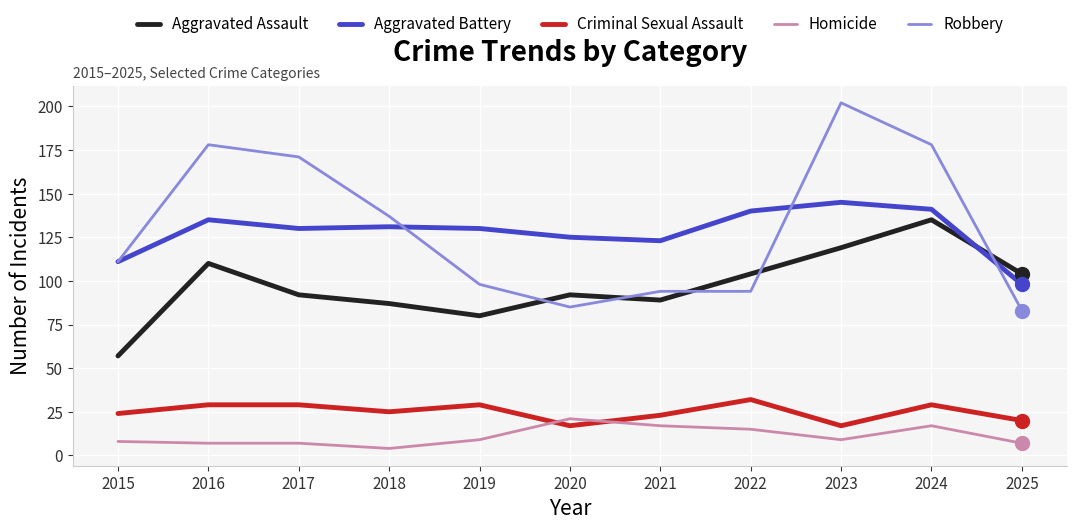

At which label does Aggravated Battery reach its minimum?

2025